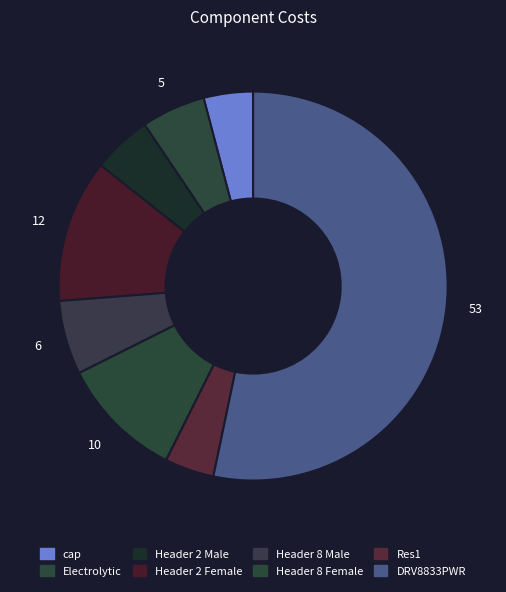

How many slices are in this pie chart?

8